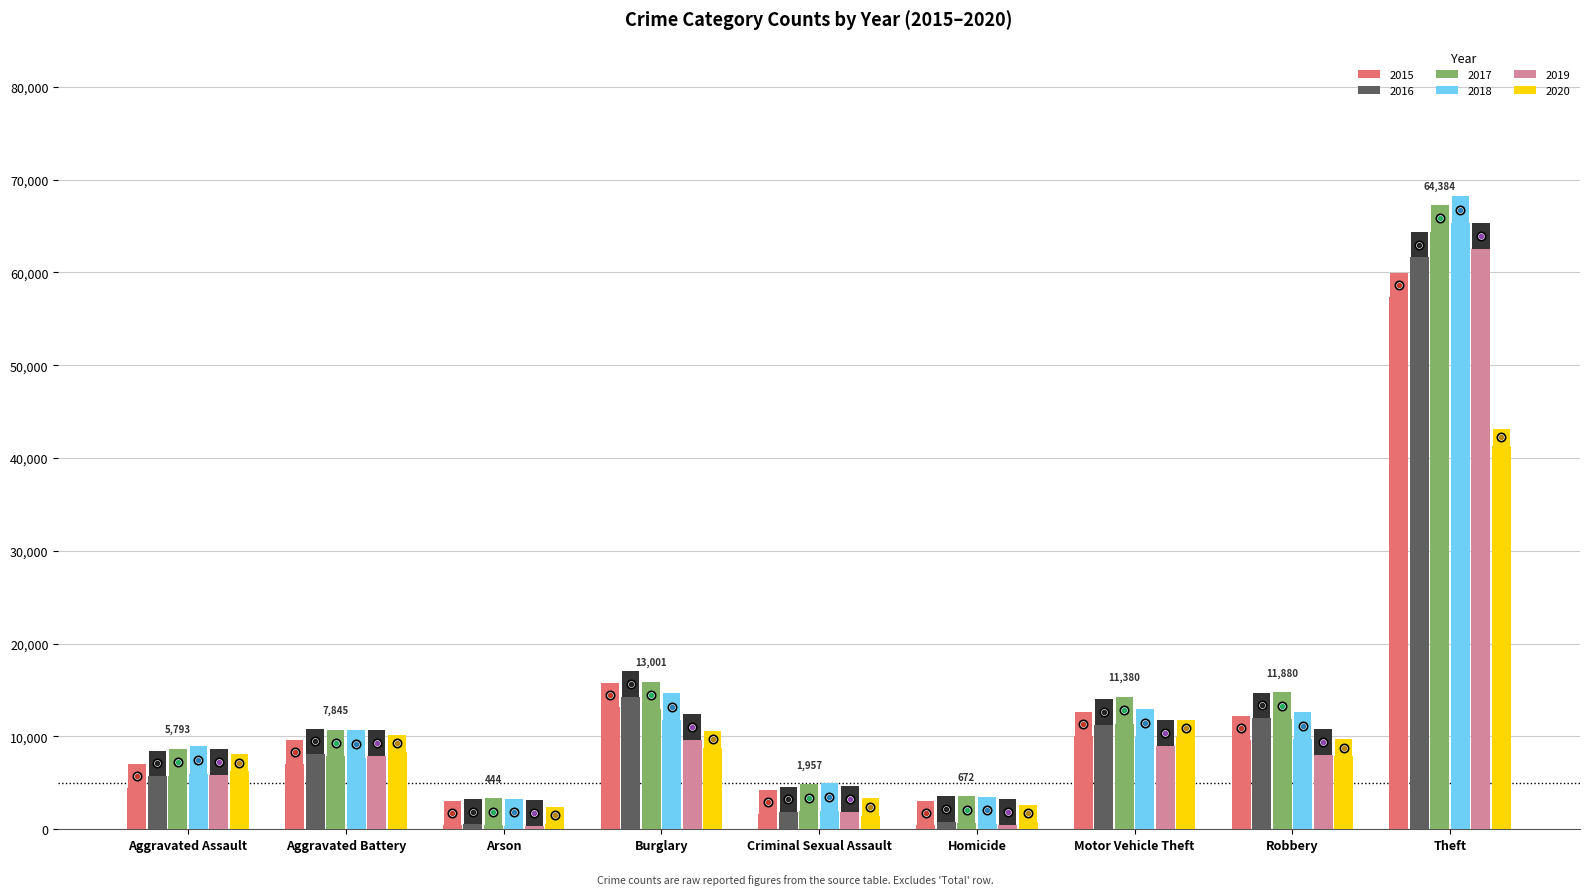

What is the difference between the highest and lowest values at Motor Vehicle Theft?

2403